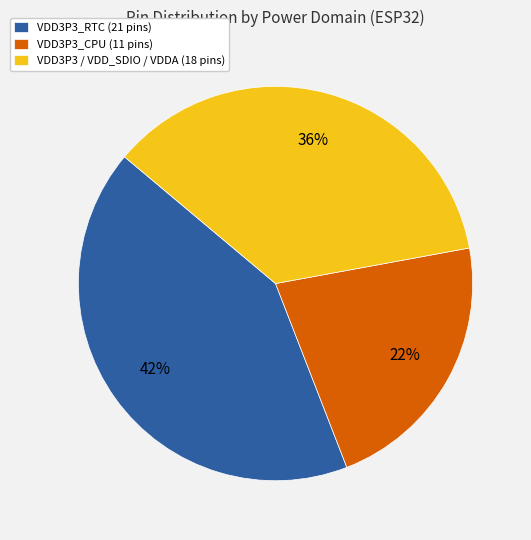

What percentage is the VDD3P3_RTC (21 pins) slice, to the nearest percent?

42%